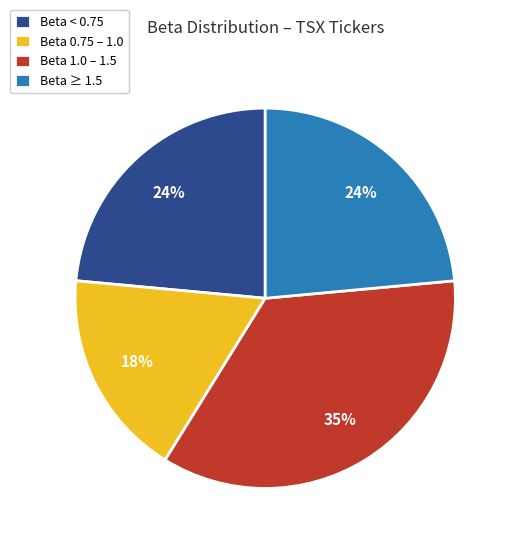

Which has a higher value, Beta 1.0 – 1.5 or Beta < 0.75?

Beta 1.0 – 1.5